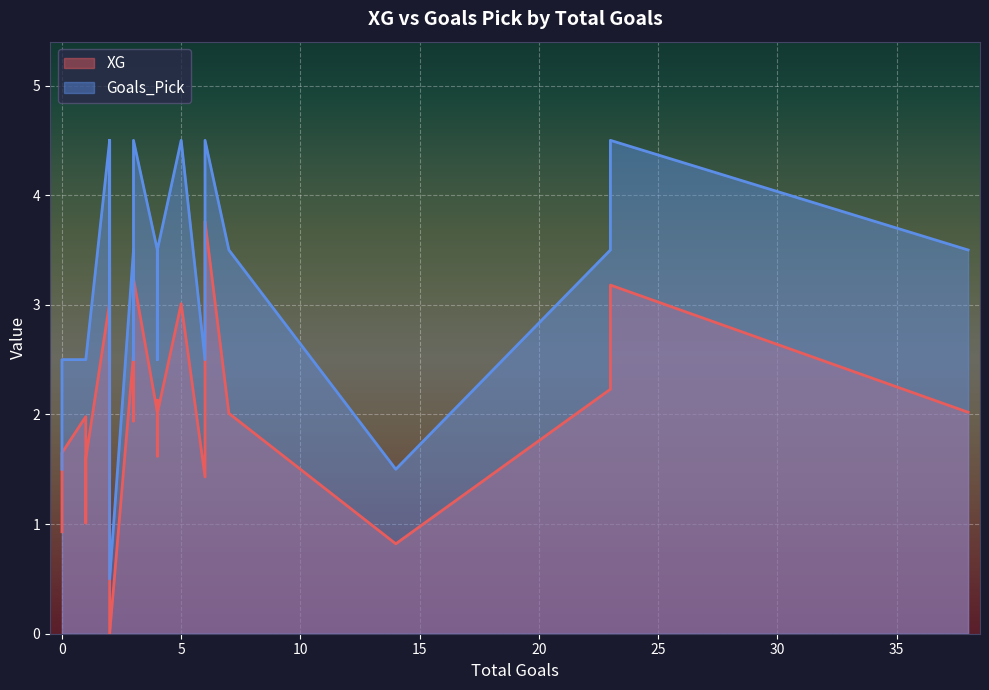

Which series has the largest range (max minus min)?

Goals_Pick